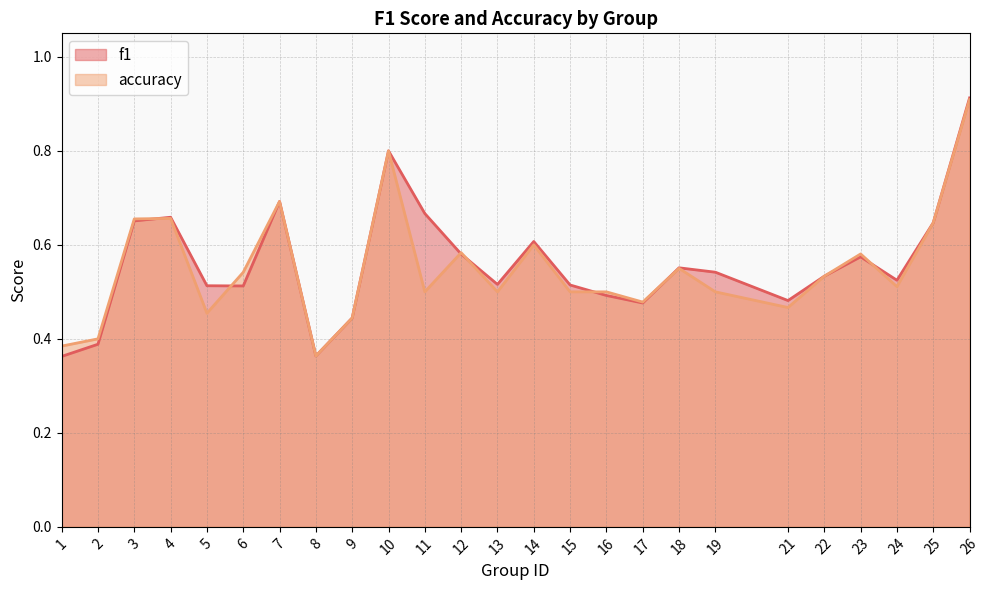

What is the value of the f1 point at the 18th from the left?

0.6